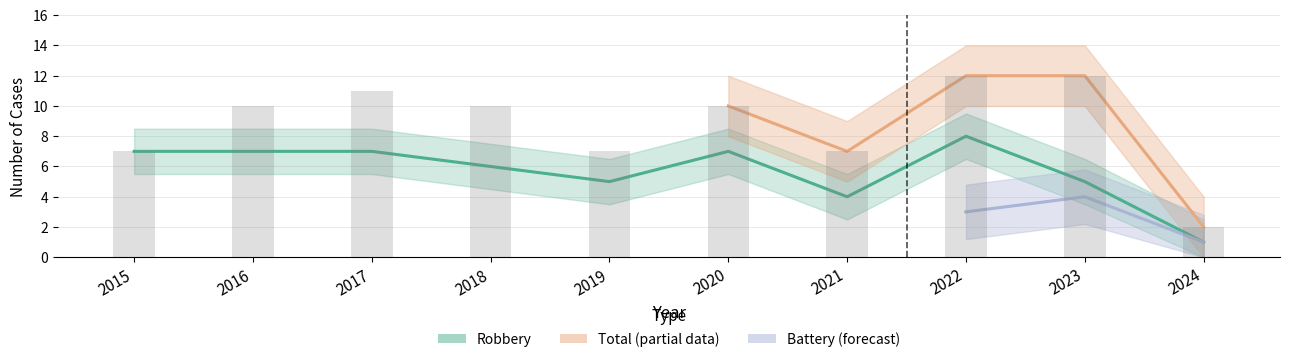

True or false: Total has a value of 12 at 2023.

True